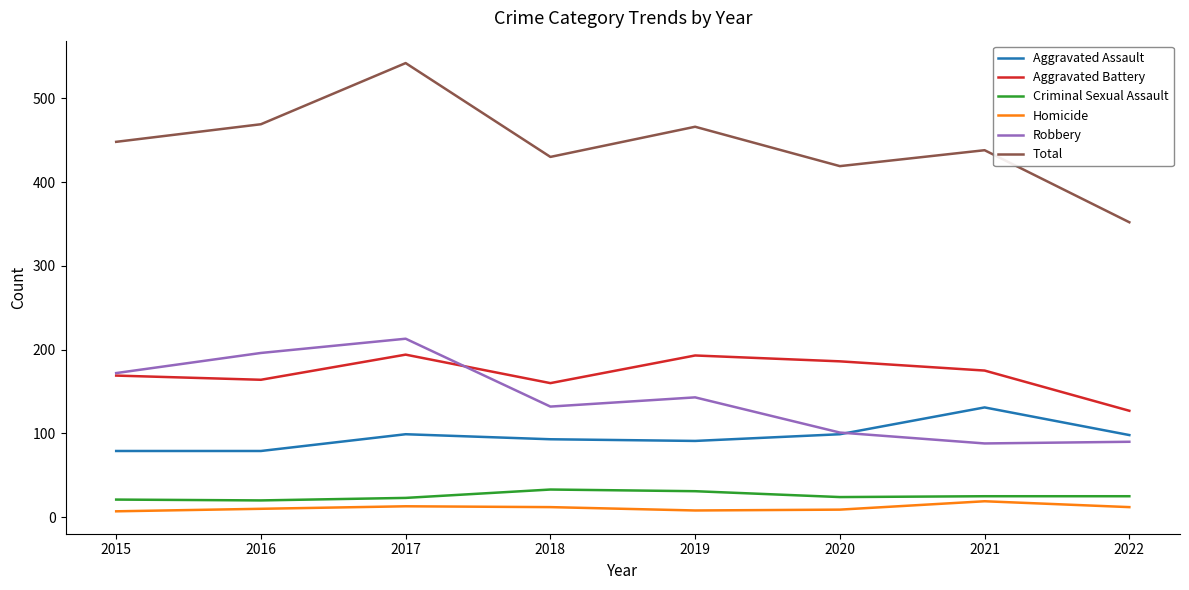

What value does the Aggravated Battery series have at 2017?

194